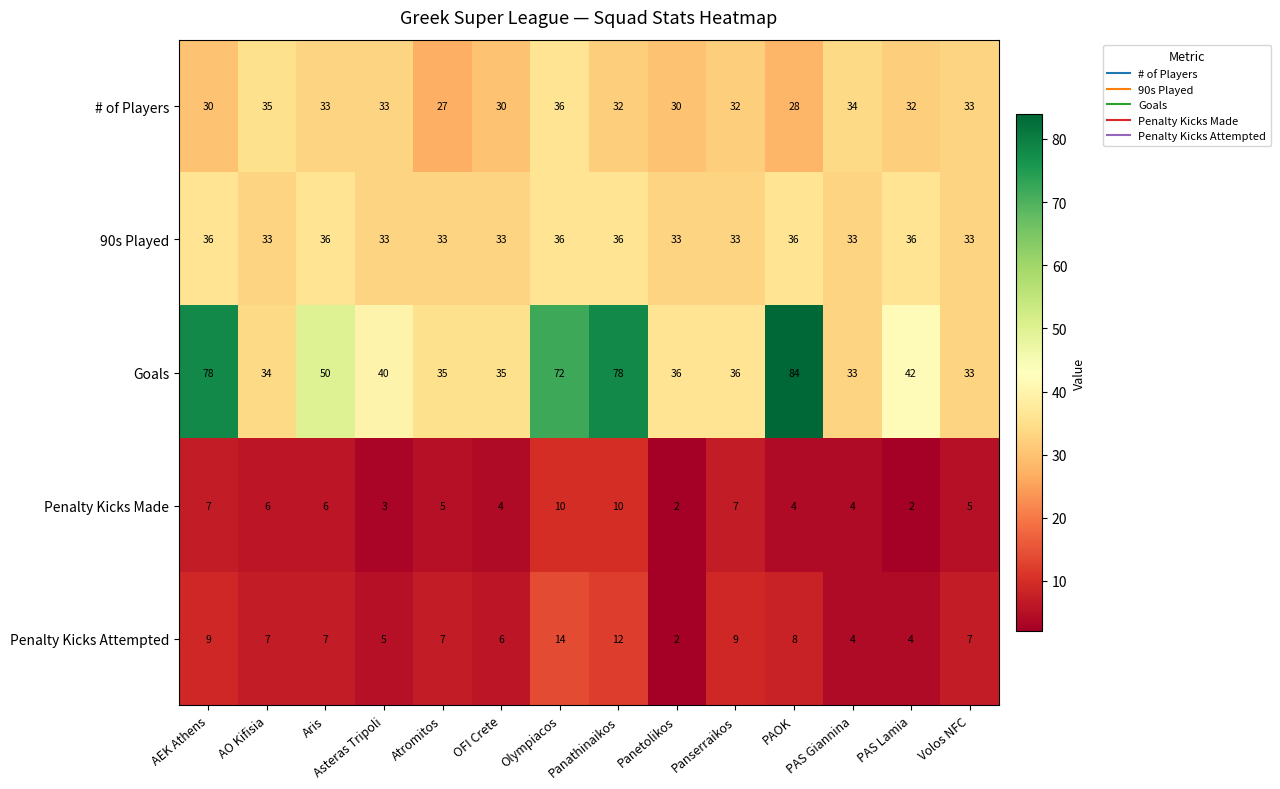

The value of # of Players at PAOK is 48. True or false?

False